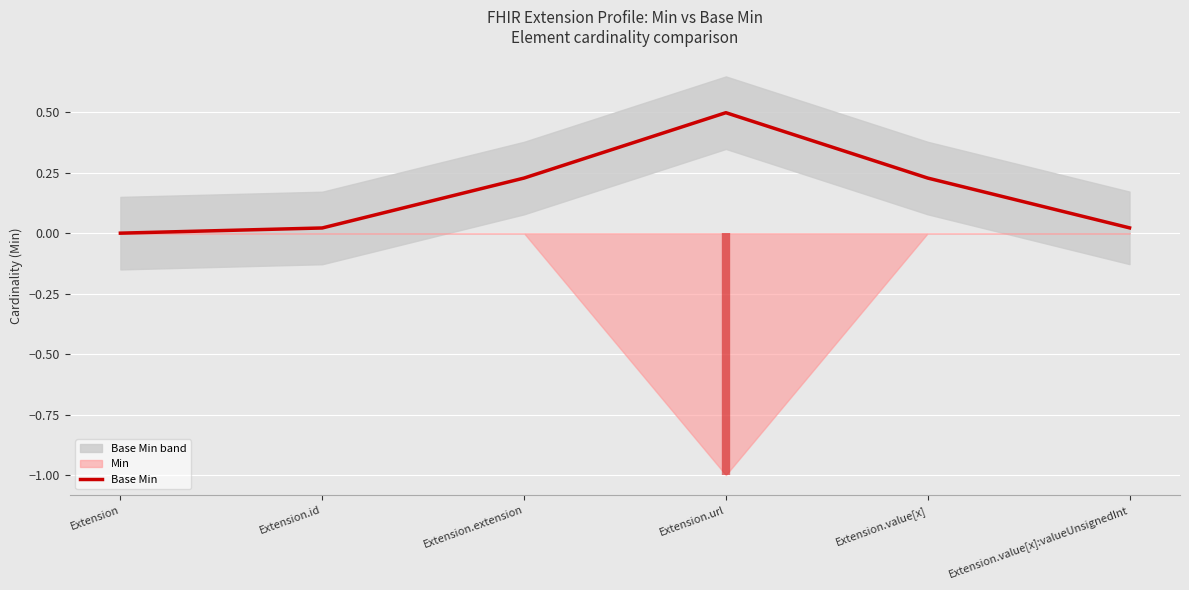

Is it true that the value at Extension.value[x]:valueUnsignedInt is 0.0?

False